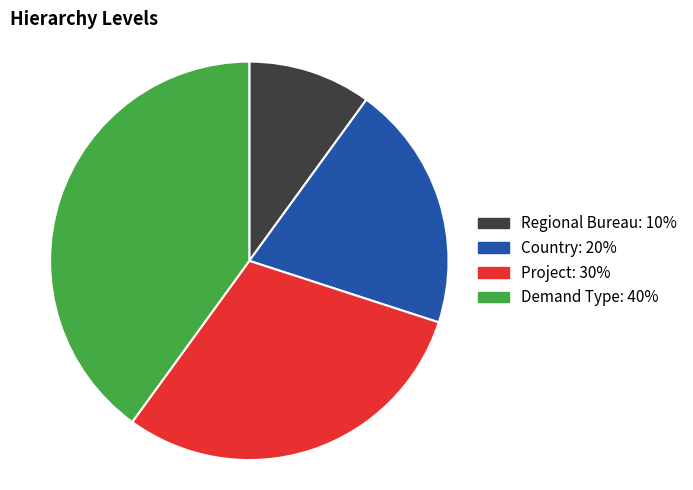

What is the ratio of the value at Demand Type to the value at Project?

1.3